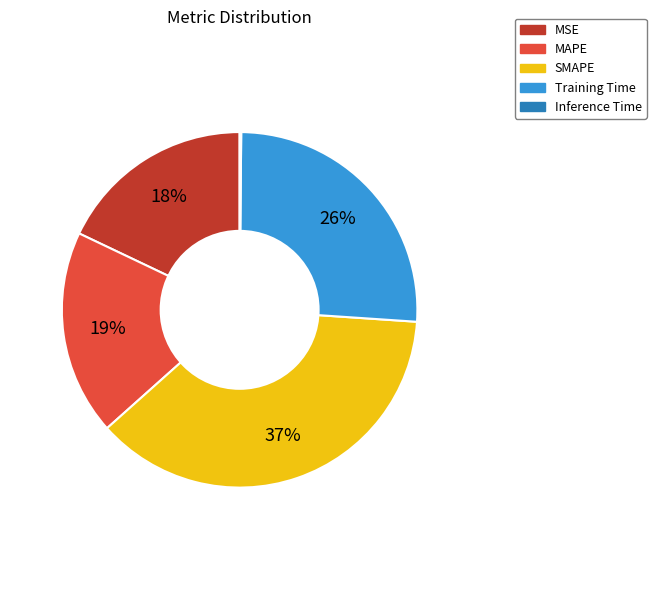

Is it true that MSE is 18% of the pie?

True